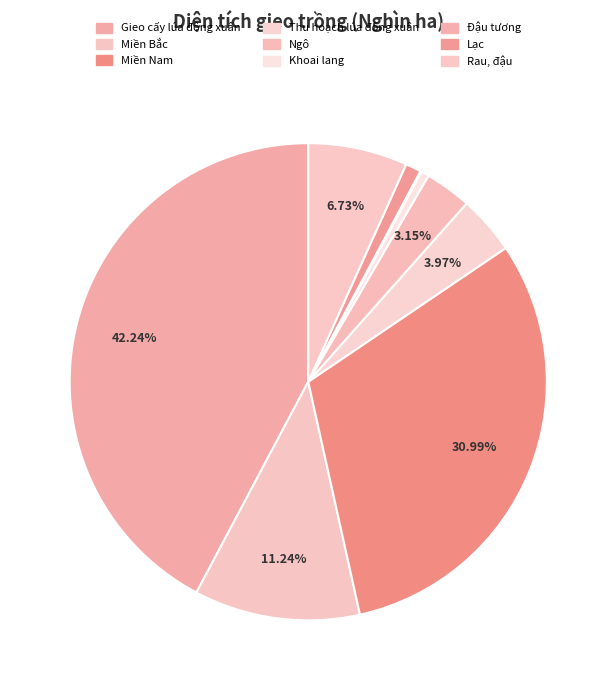

Count the number of slices in the pie.

9